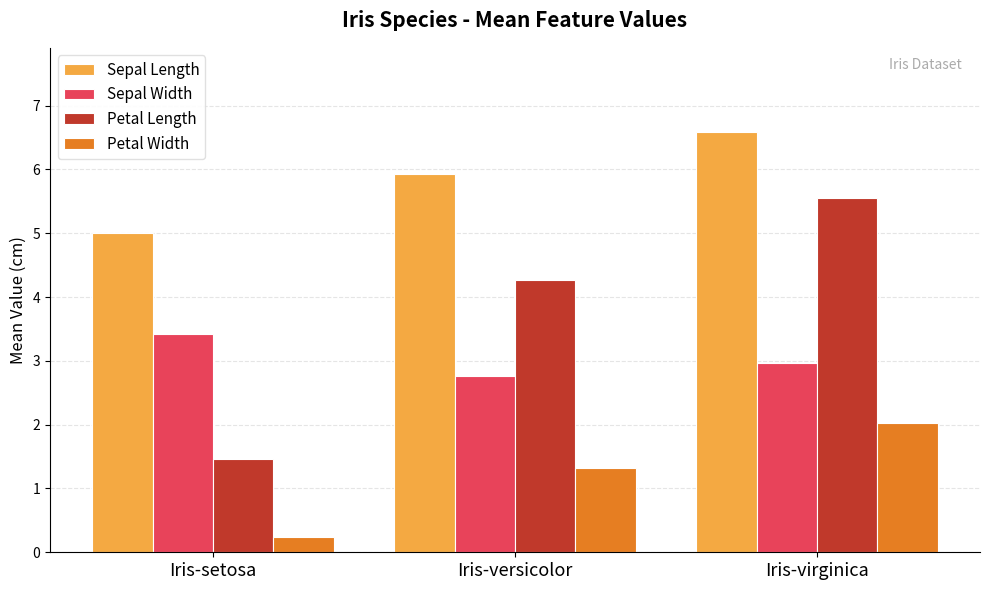

At Iris-versicolor, list the series in order from smallest to largest.

Petal Width, Sepal Width, Petal Length, Sepal Length